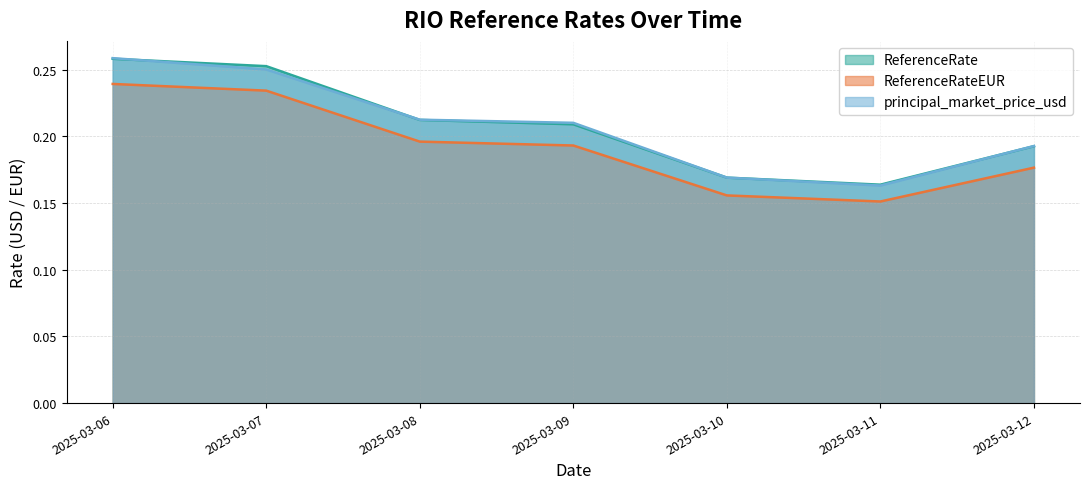

What are all the series names shown in the legend?

ReferenceRate, ReferenceRateEUR, principal_market_price_usd